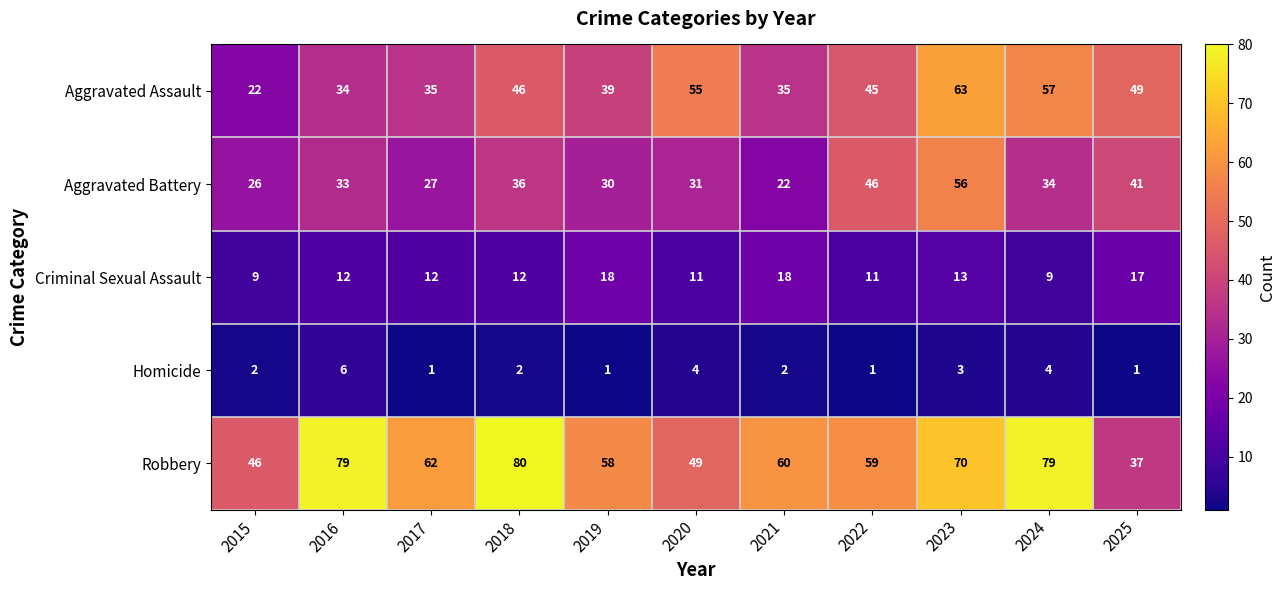

How many Criminal Sexual Assault values are between 11 and 17?

7